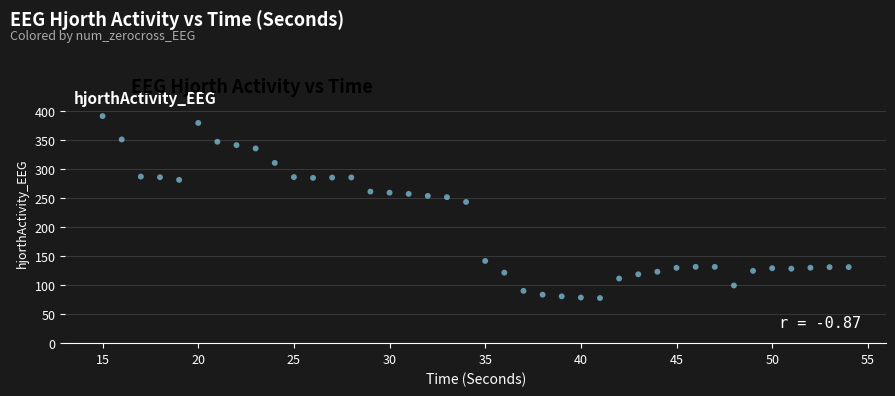

What is the range of Y values (max minus min)?

313.0